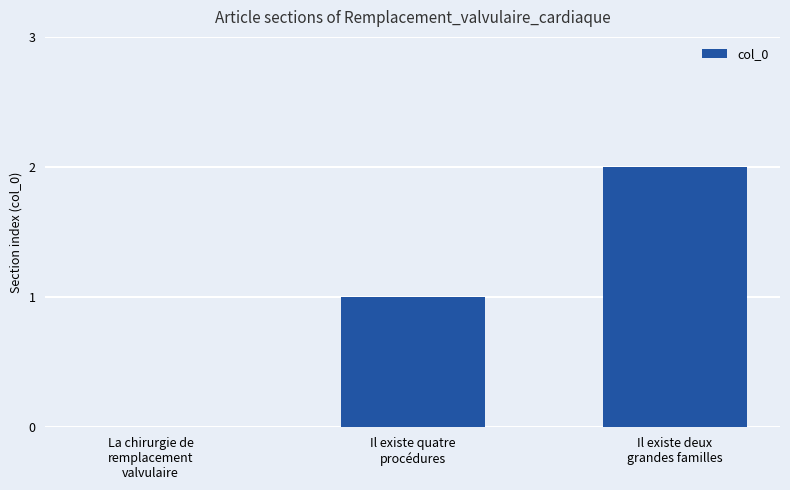

How many values are above zero?

2